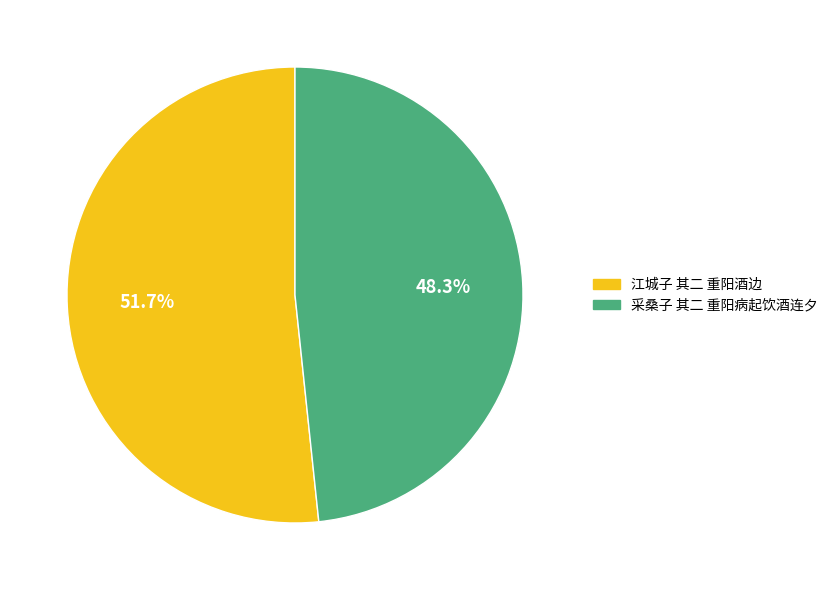

How many segments does this pie chart have?

2